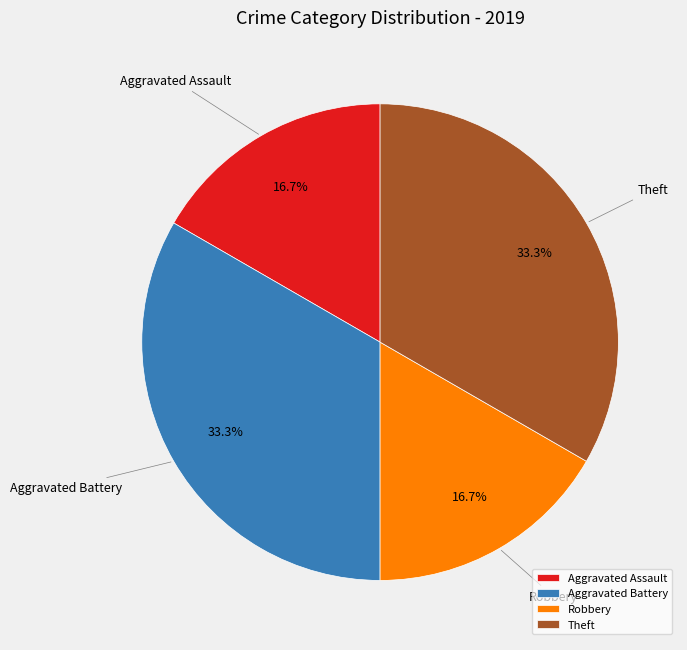

Is it true that Aggravated Battery is 47% of the pie?

False